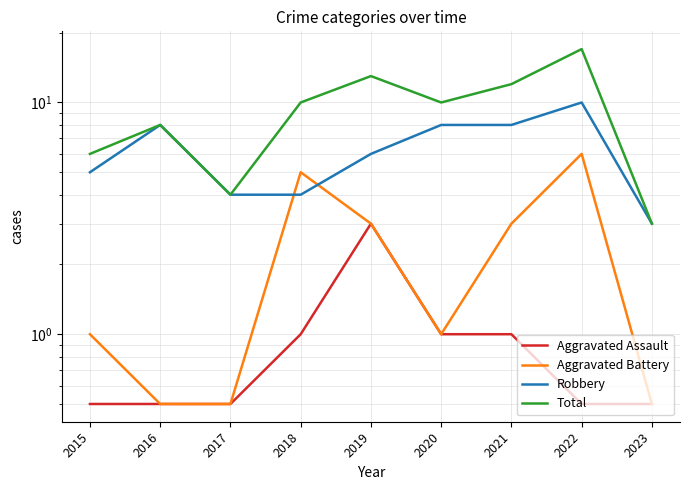

List the series in order of their overall mean, lowest first.

Aggravated Assault, Aggravated Battery, Robbery, Total